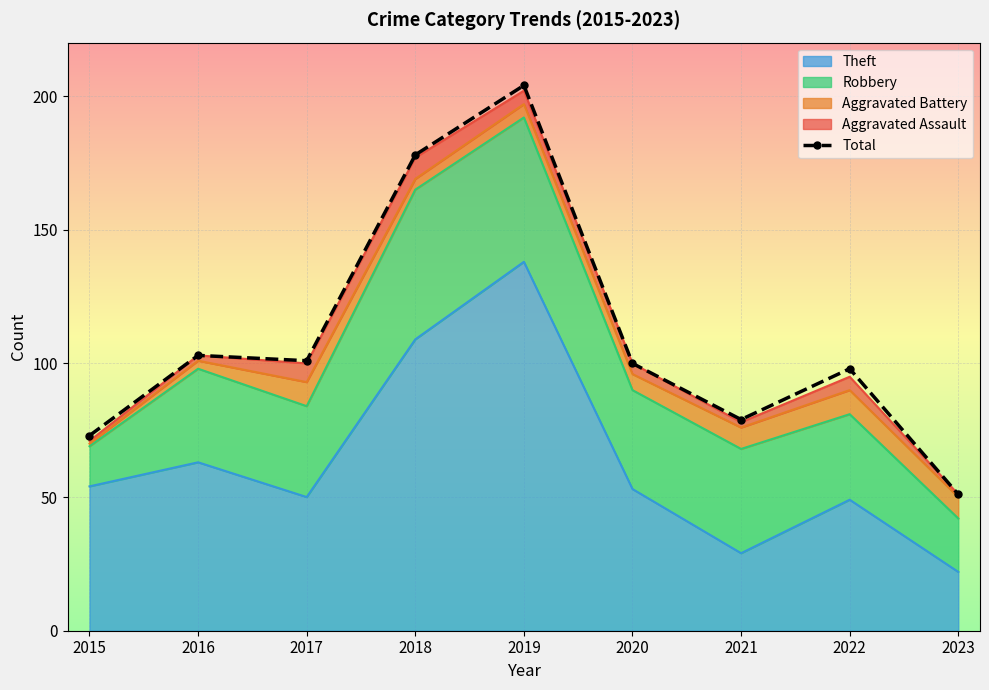

Reading left to right, list all the values displayed in this chart.

73	103	101	178	204	100	79	98	51